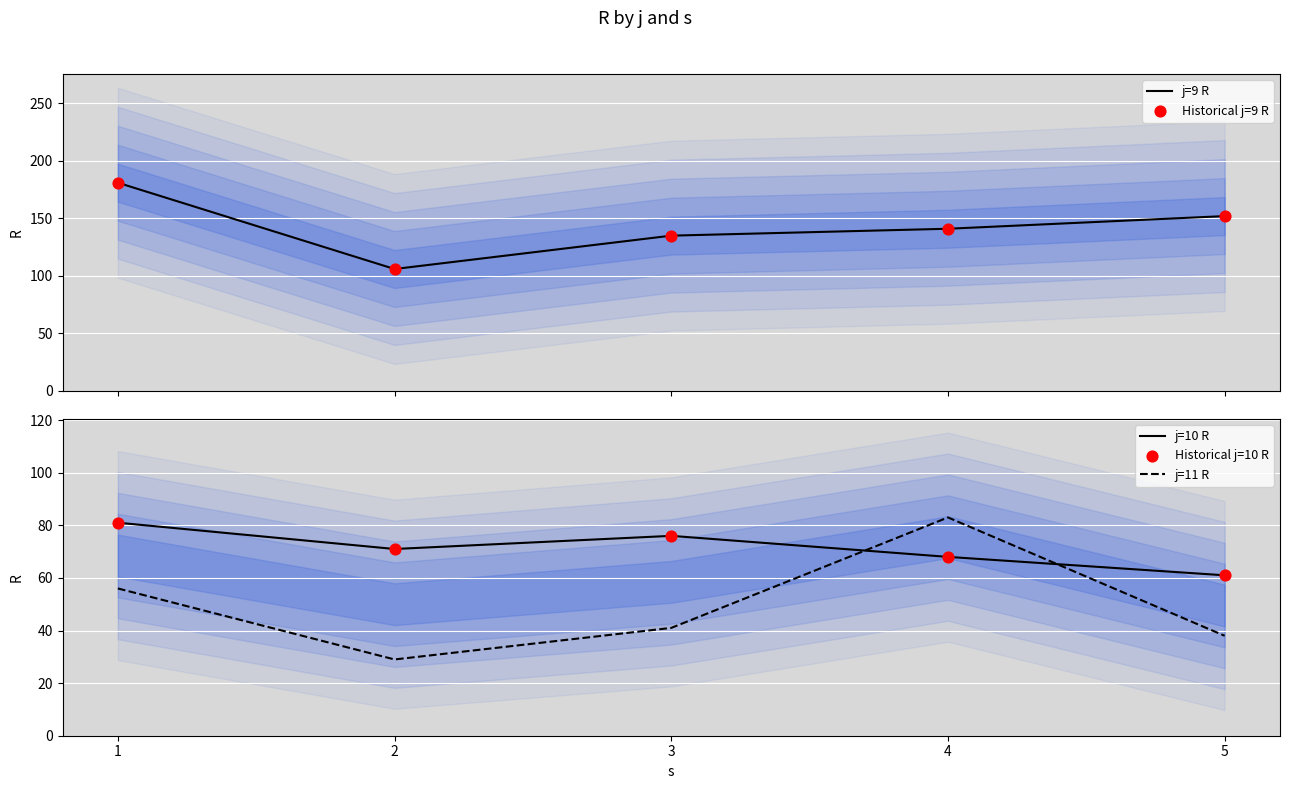

Which series reaches the minimum Y coordinate?

j=11 R